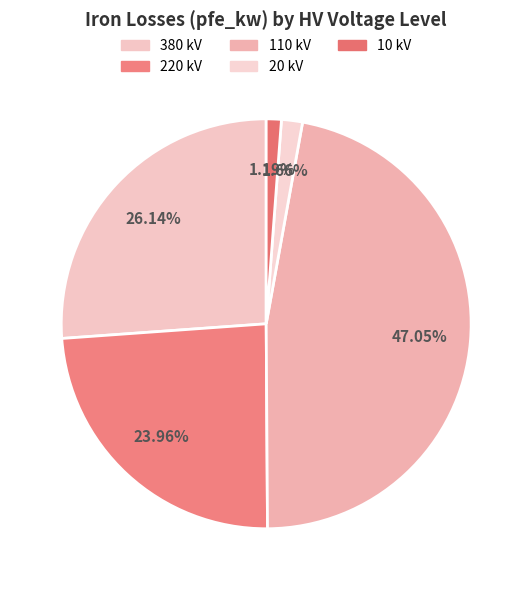

Count the number of slices in the pie.

5